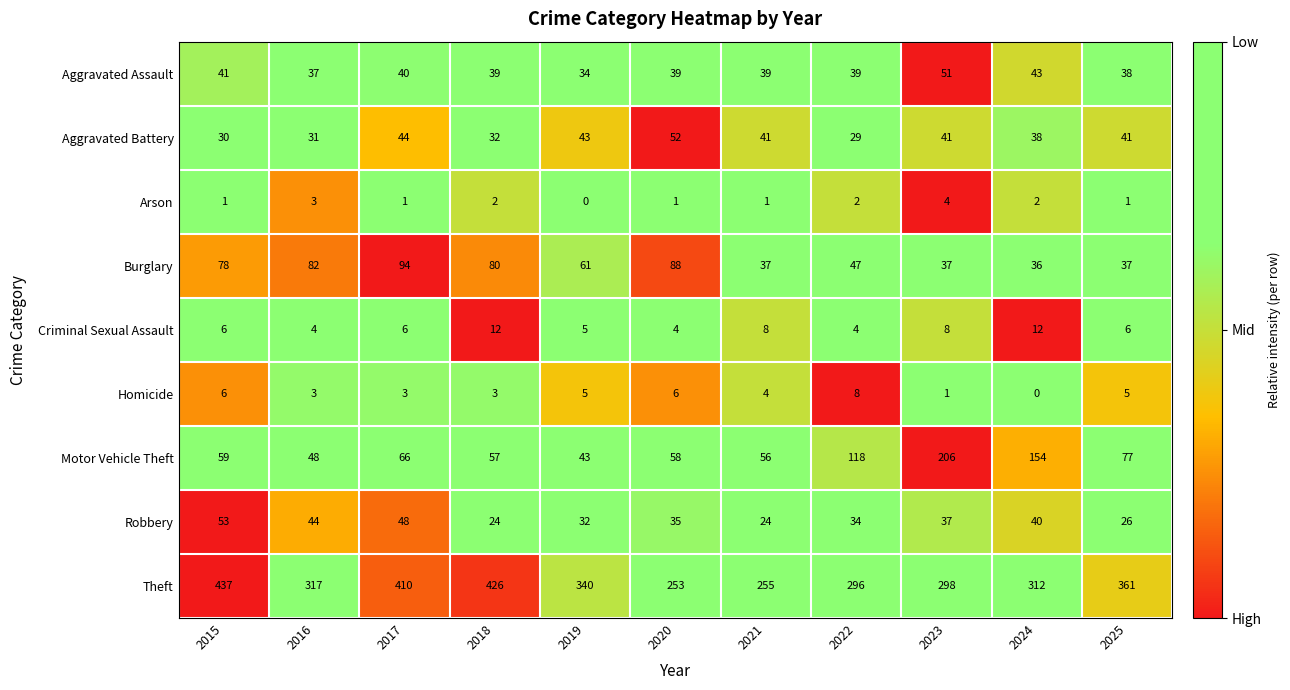

What is the sum of all Robbery values?

397